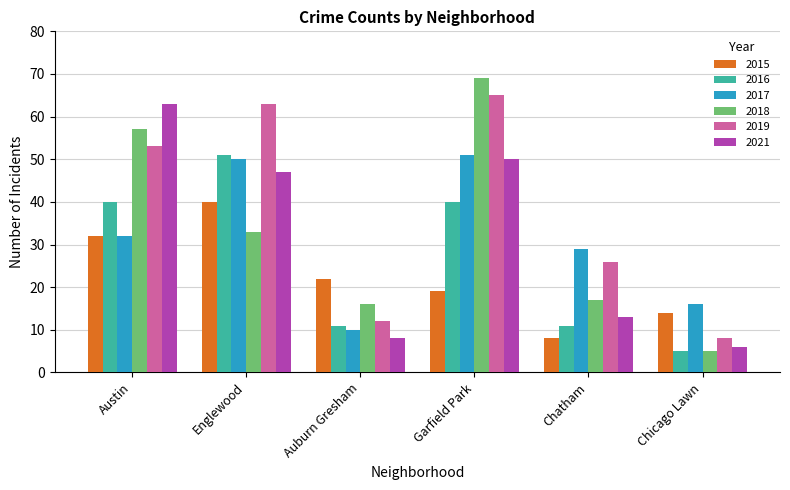

Which label corresponds to the largest value in the chart?

Garfield Park